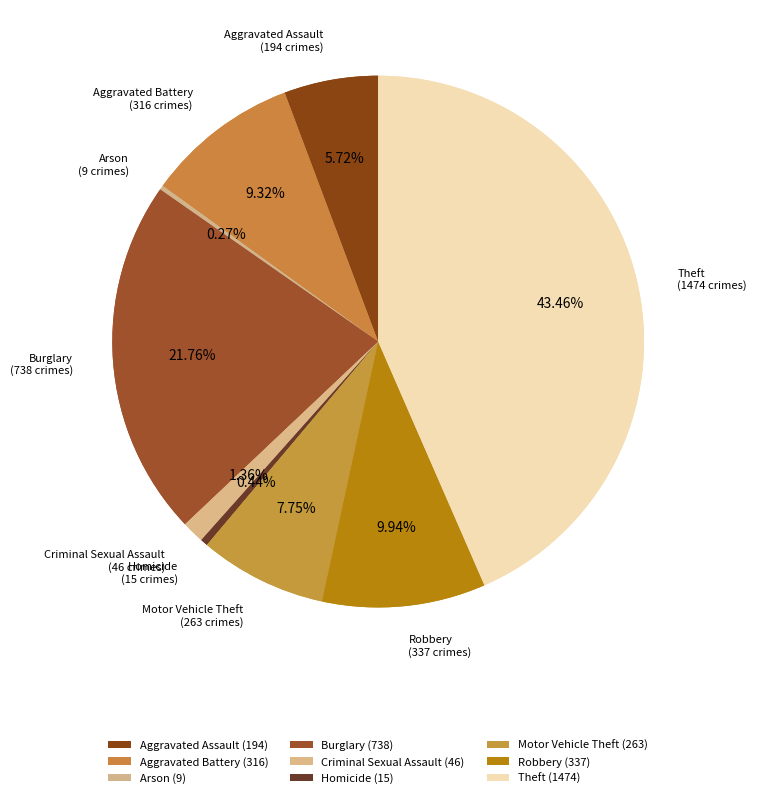

To the nearest percent, what is the difference between the Aggravated Assault and Robbery slice percentages?

4%